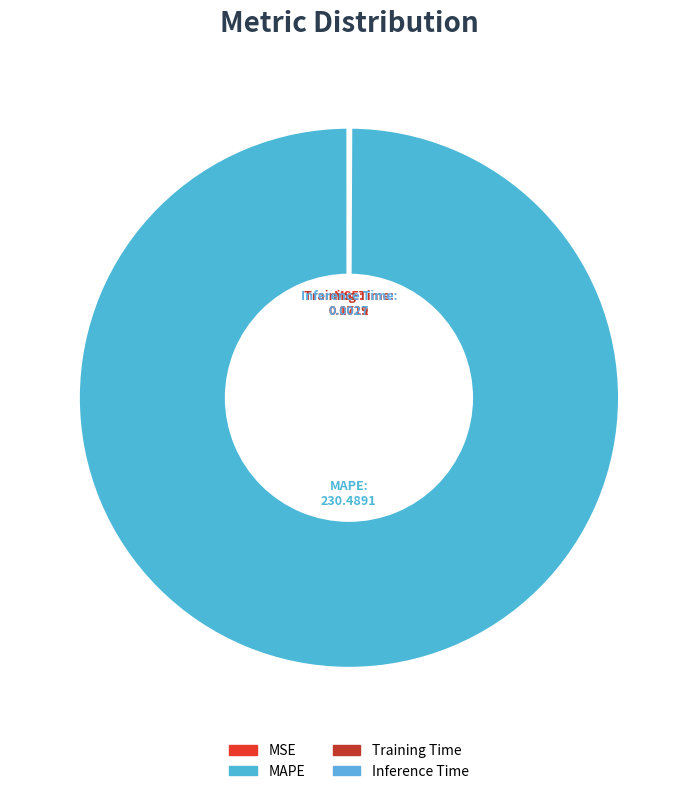

True or false: MSE accounts for 0% of the total.

True